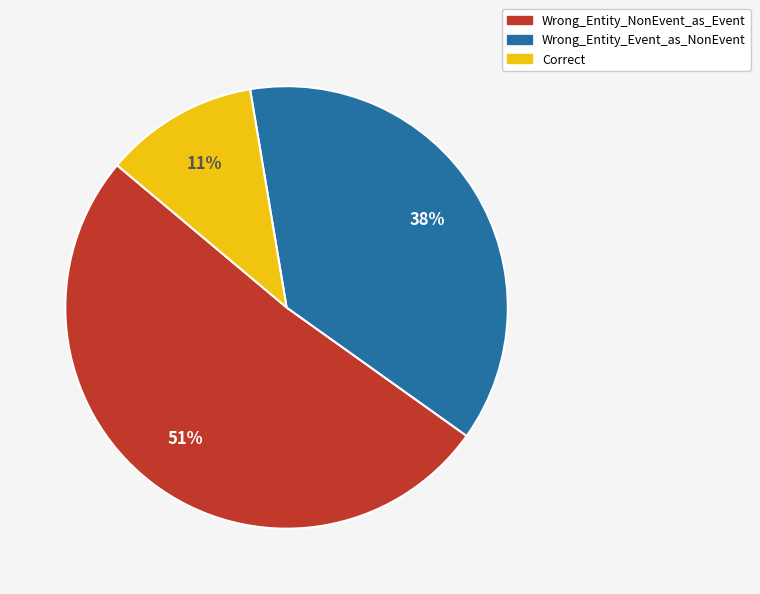

What percentage is the Wrong_Entity_NonEvent_as_Event slice, to the nearest percent?

51%